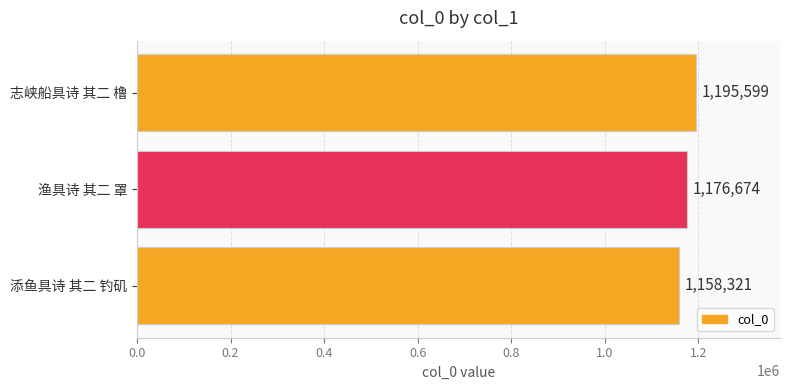

List the labels in order of value, largest first.

志峡船具诗 其二 橹, 渔具诗 其二 罩, 添鱼具诗 其二 钓矶